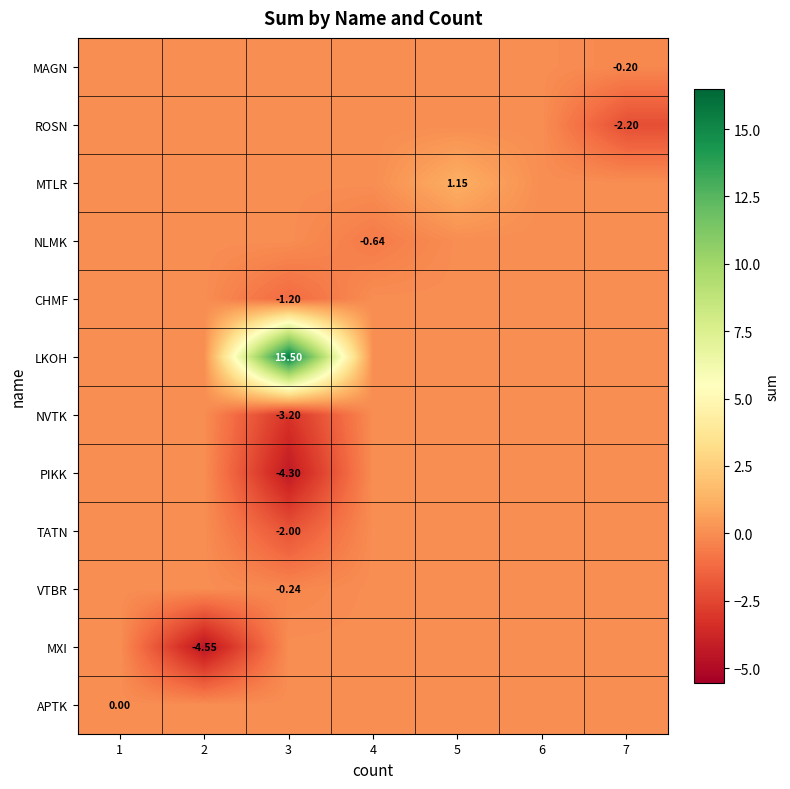

The value of NLMK at 3 is -0.2. True or false?

False